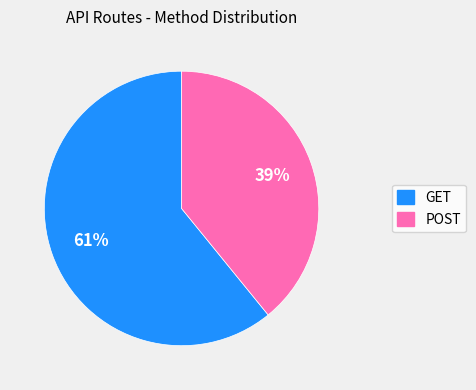

What is the majority slice?

GET